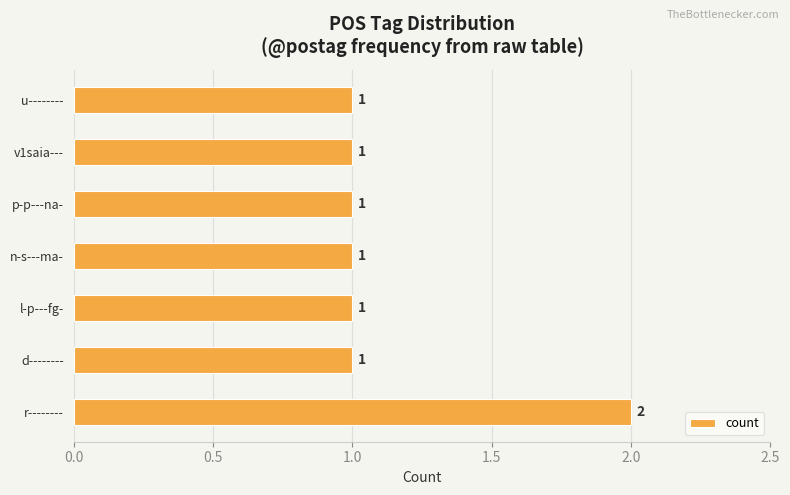

Which category has the highest value across all series?

r--------